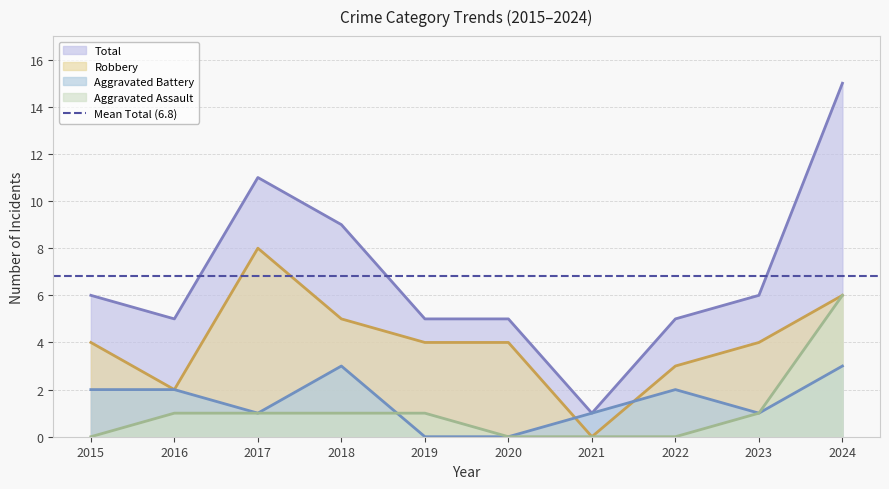

What is the total value across all series at 2015?

12